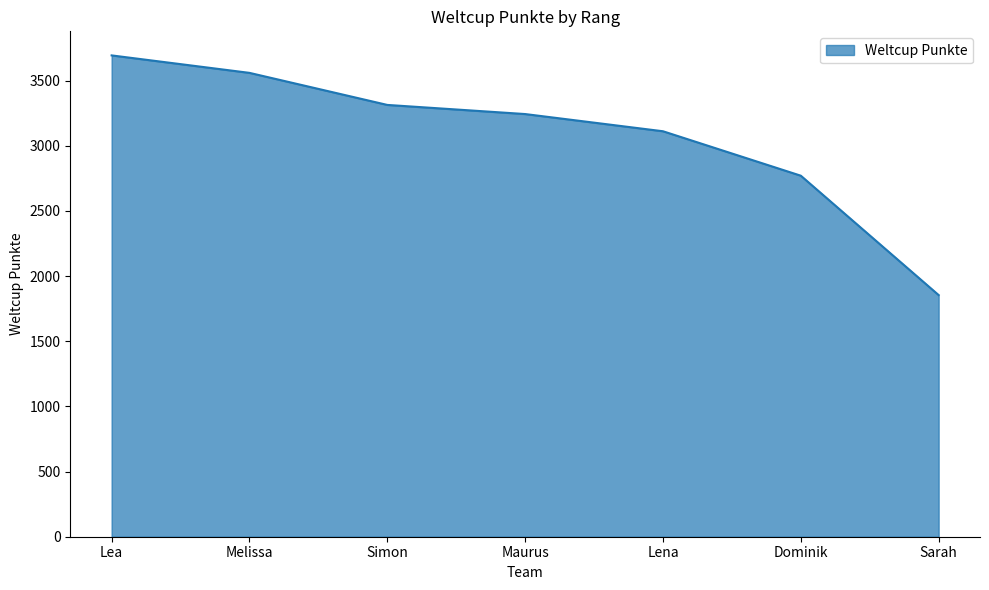

Reading left to right, transcribe all the data shown in this chart.

Lea=3693	Melissa=3559	Simon=3313	Maurus=3243	Lena=3111	Dominik=2770	Sarah=1854